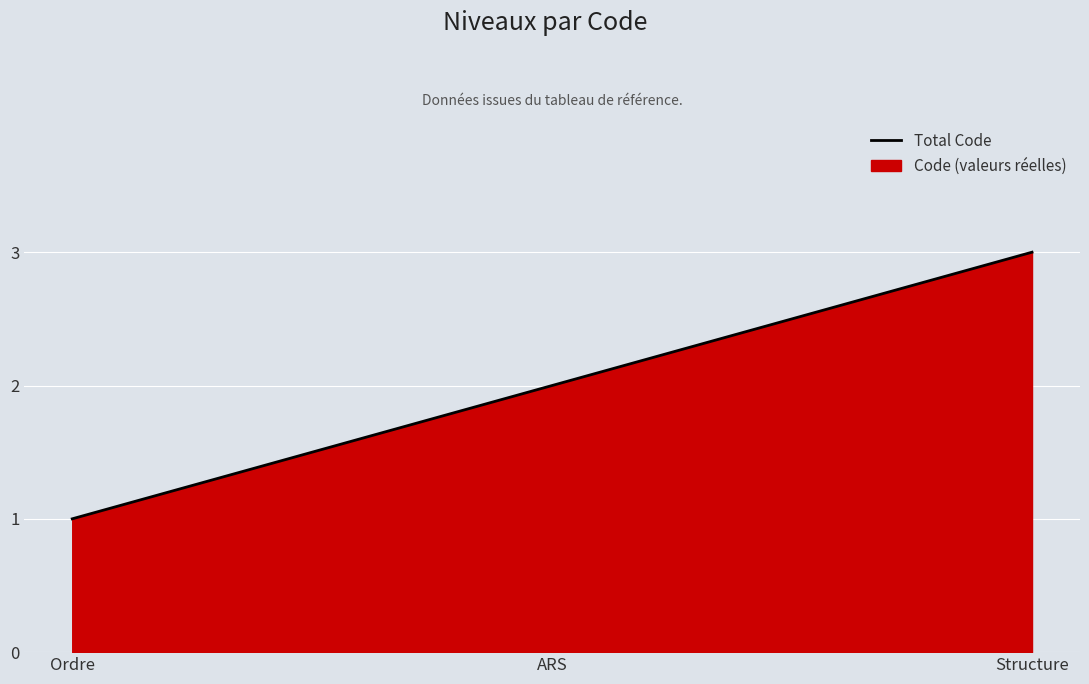

Which category has the highest value across all series?

Structure